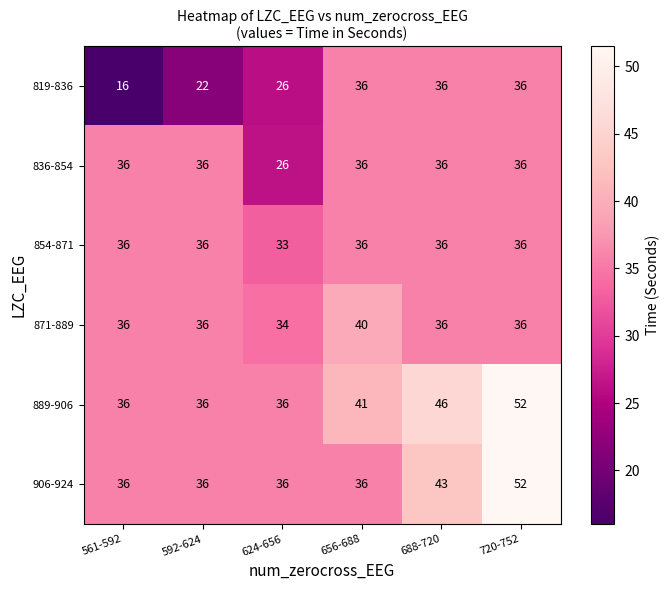

The value of 871-889 at 561-592 is 36. True or false?

True